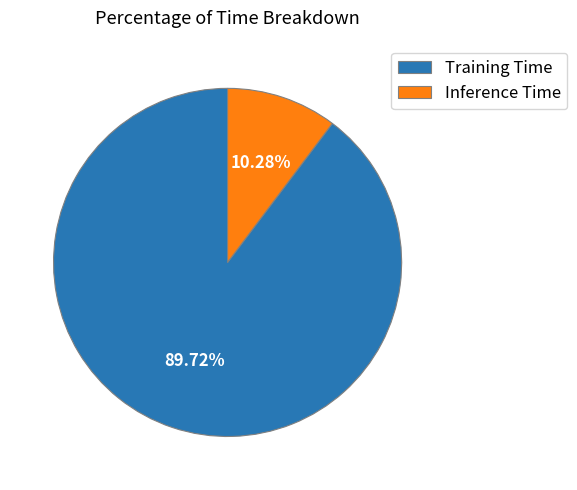

To the nearest percent, what is the difference between the largest and smallest slice percentages?

79%